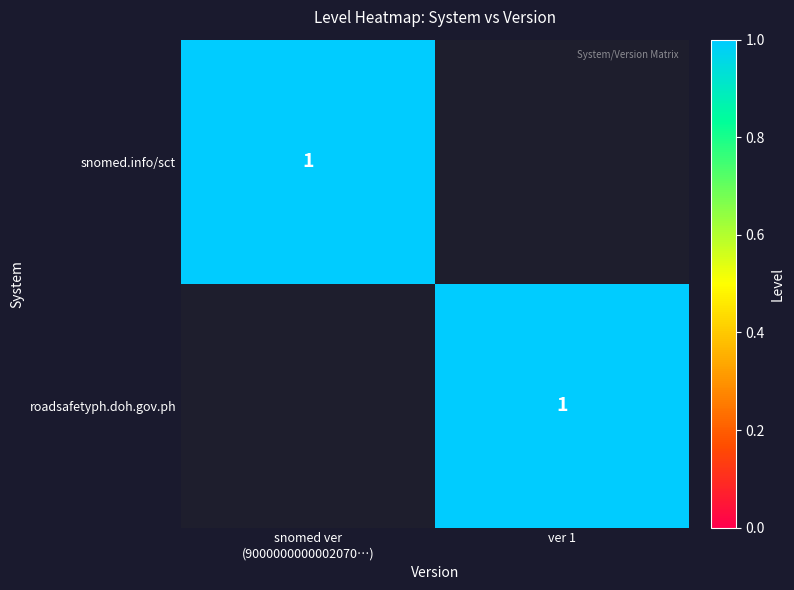

The roadsafetyph.doh.gov.ph series shows 1 at ver 1. True or false?

True